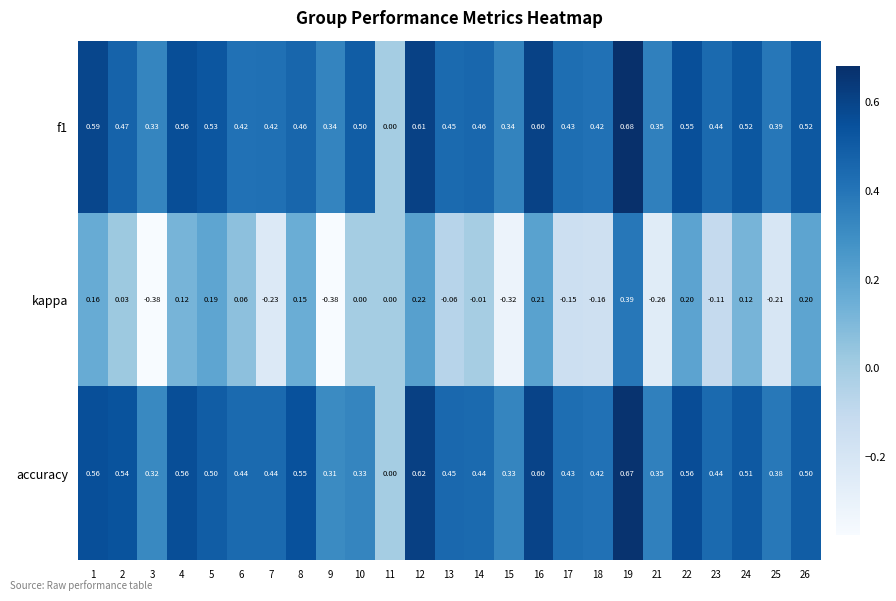

What is the total value across all series at 19?

1.7